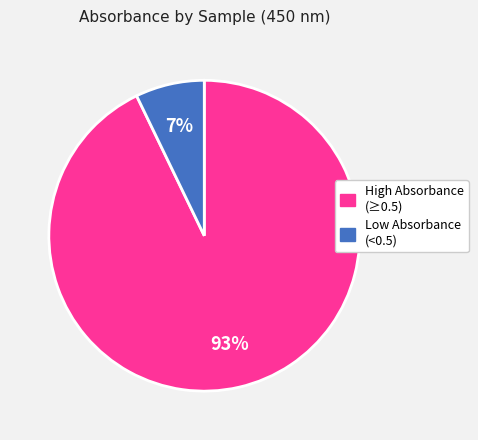

Which has a higher value, High Absorbance (≥0.5) or Low Absorbance (<0.5)?

High Absorbance (≥0.5)